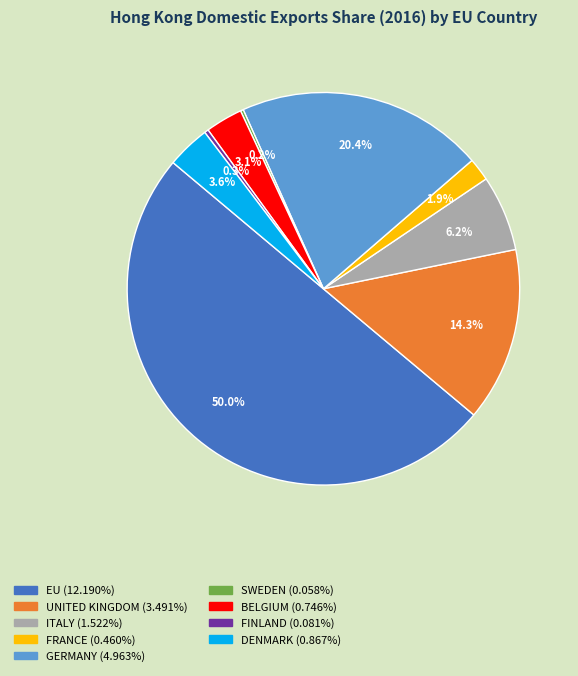

What percentage do EU and BELGIUM together represent?

53.1%